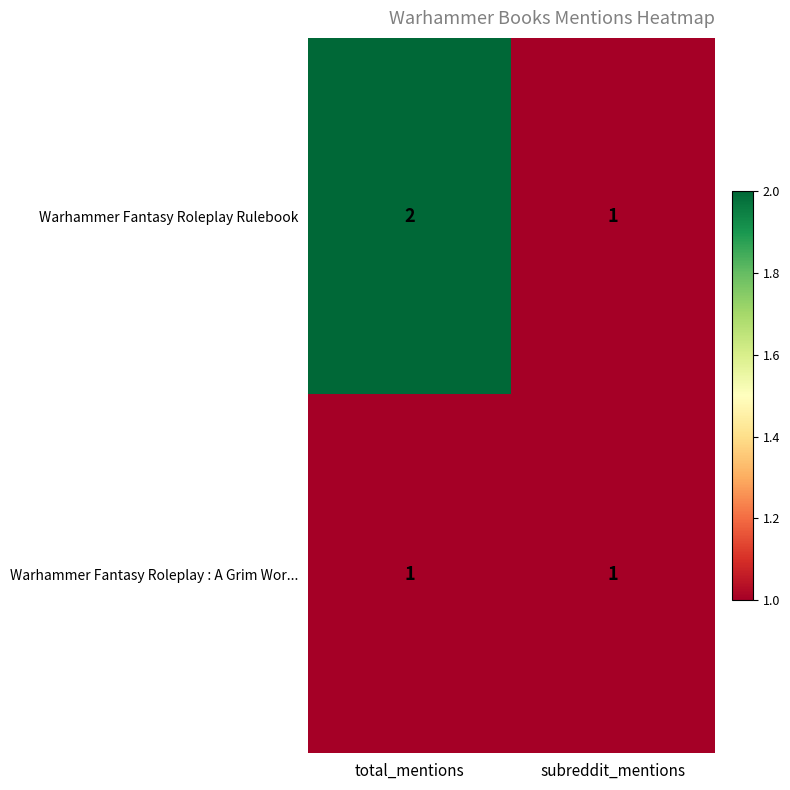

Is it true that Warhammer Fantasy Roleplay Rulebook equals 2 at total_mentions?

True